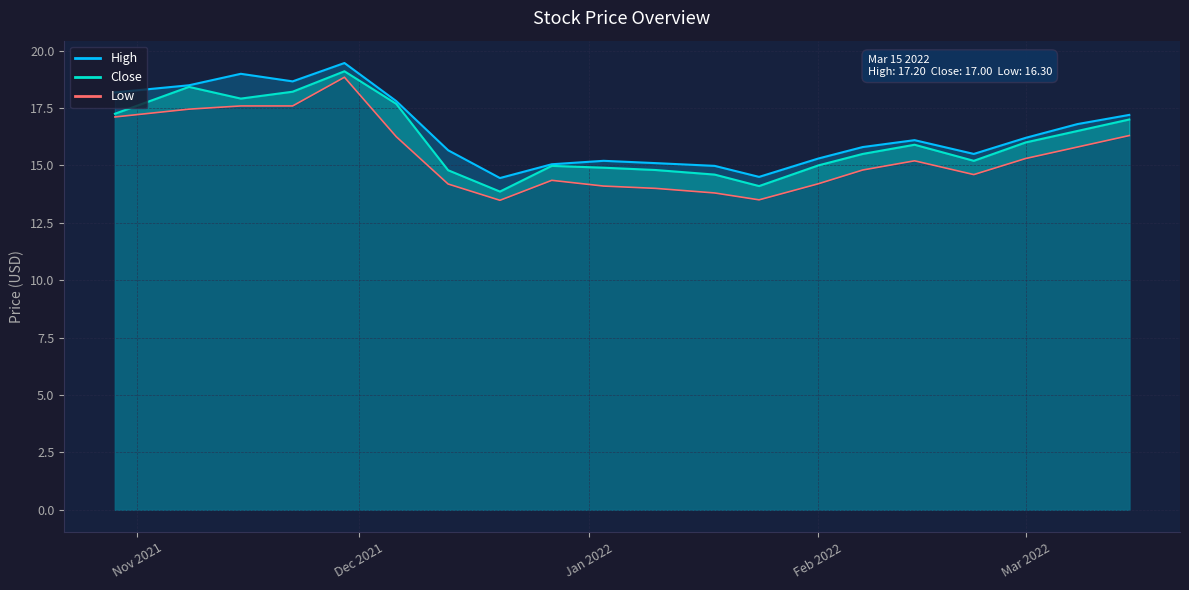

True or false: High and Low intersect in this chart.

False